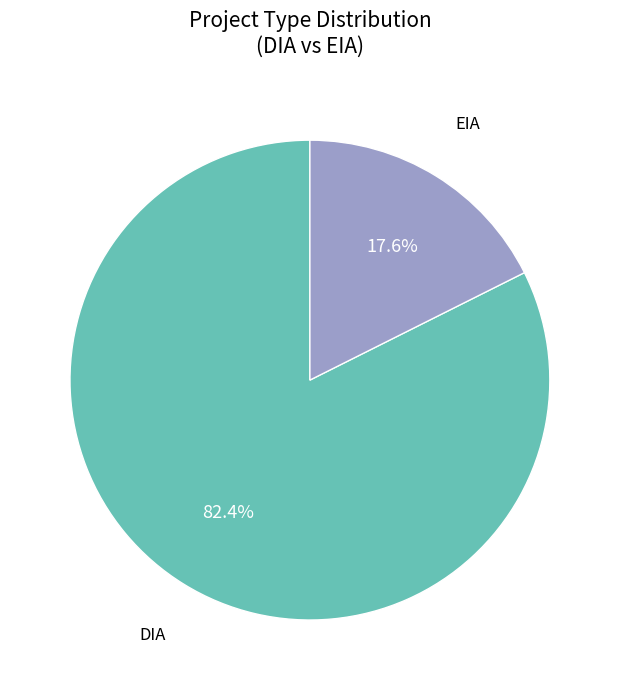

Does any single category account for the majority?

Yes